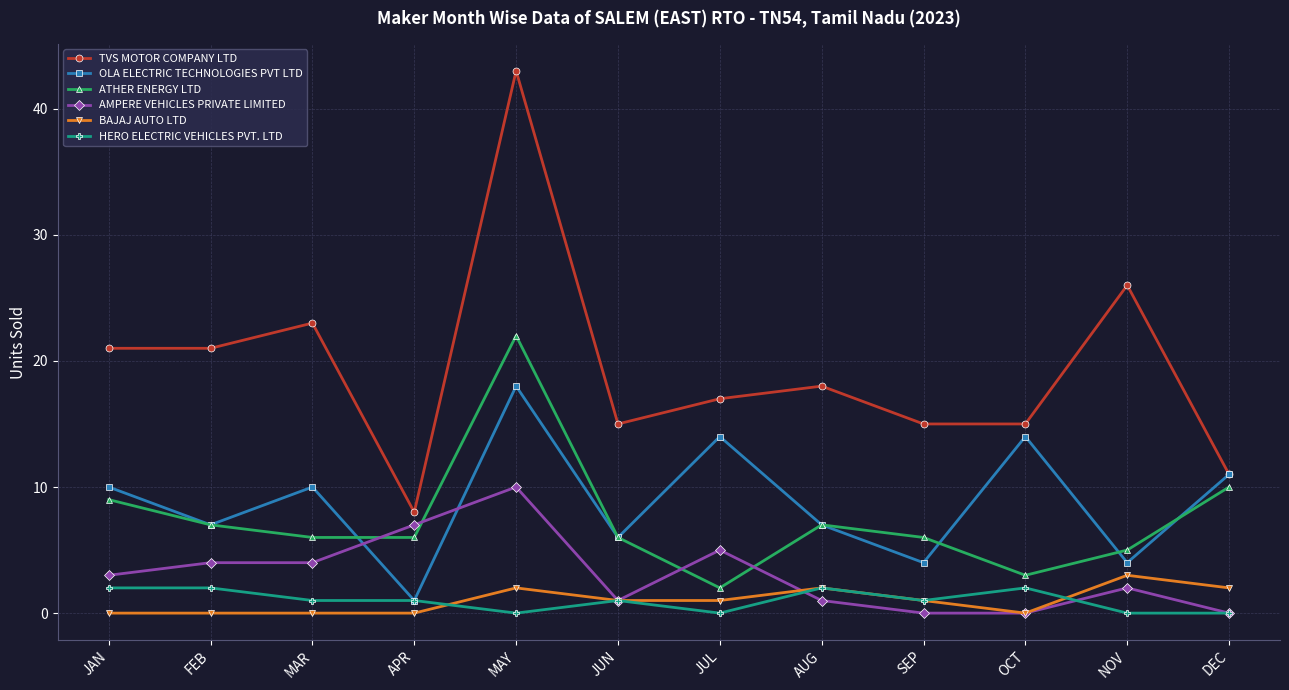

At how many categories does at least one series exceed 35?

1